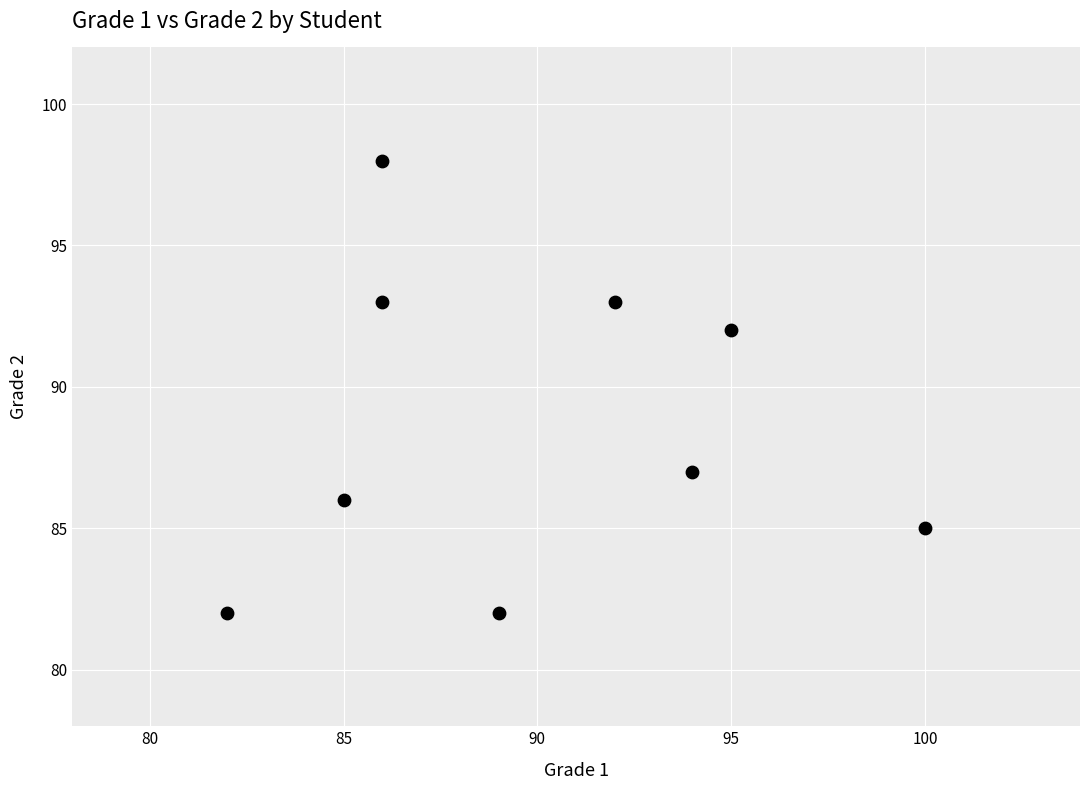

What is the average Y value?

89